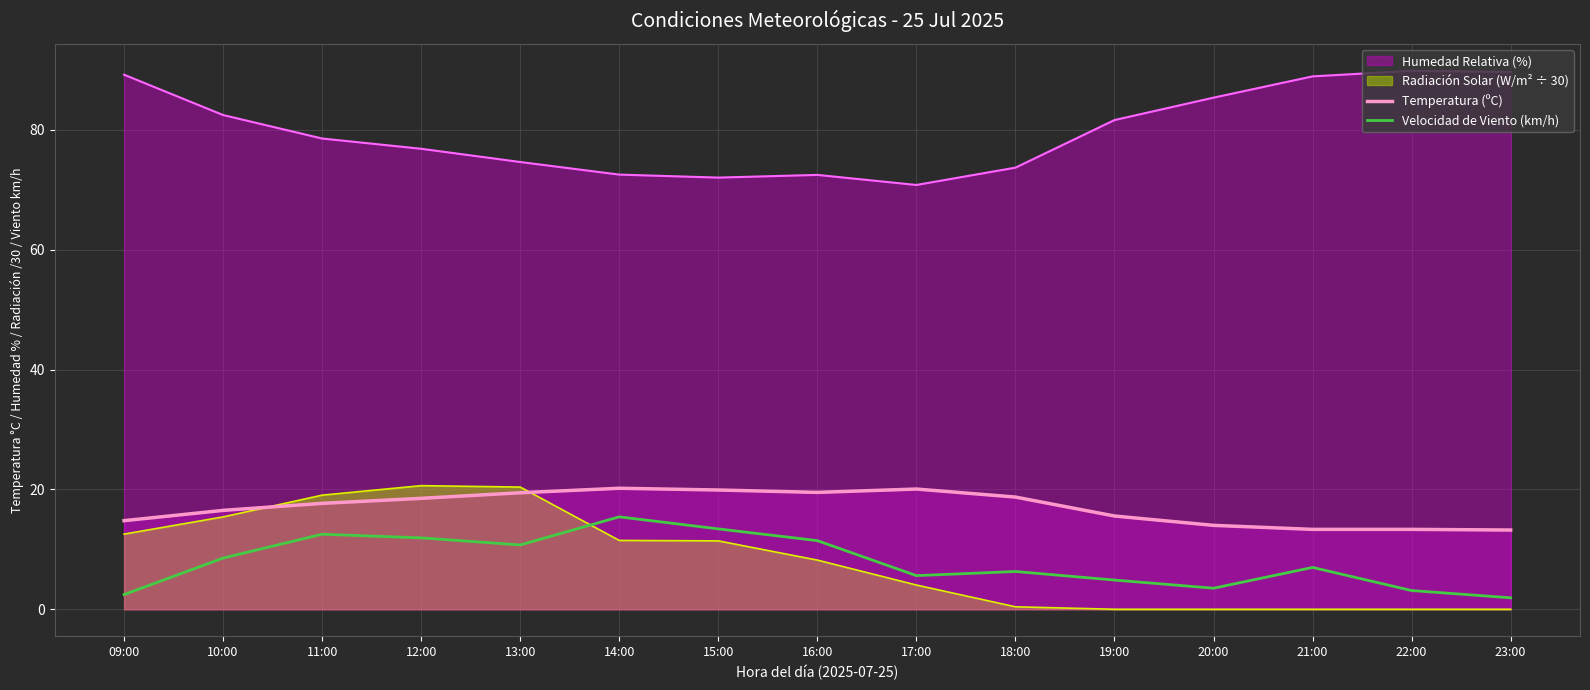

What is the spread (max minus min) of values at 10:00?

73.9